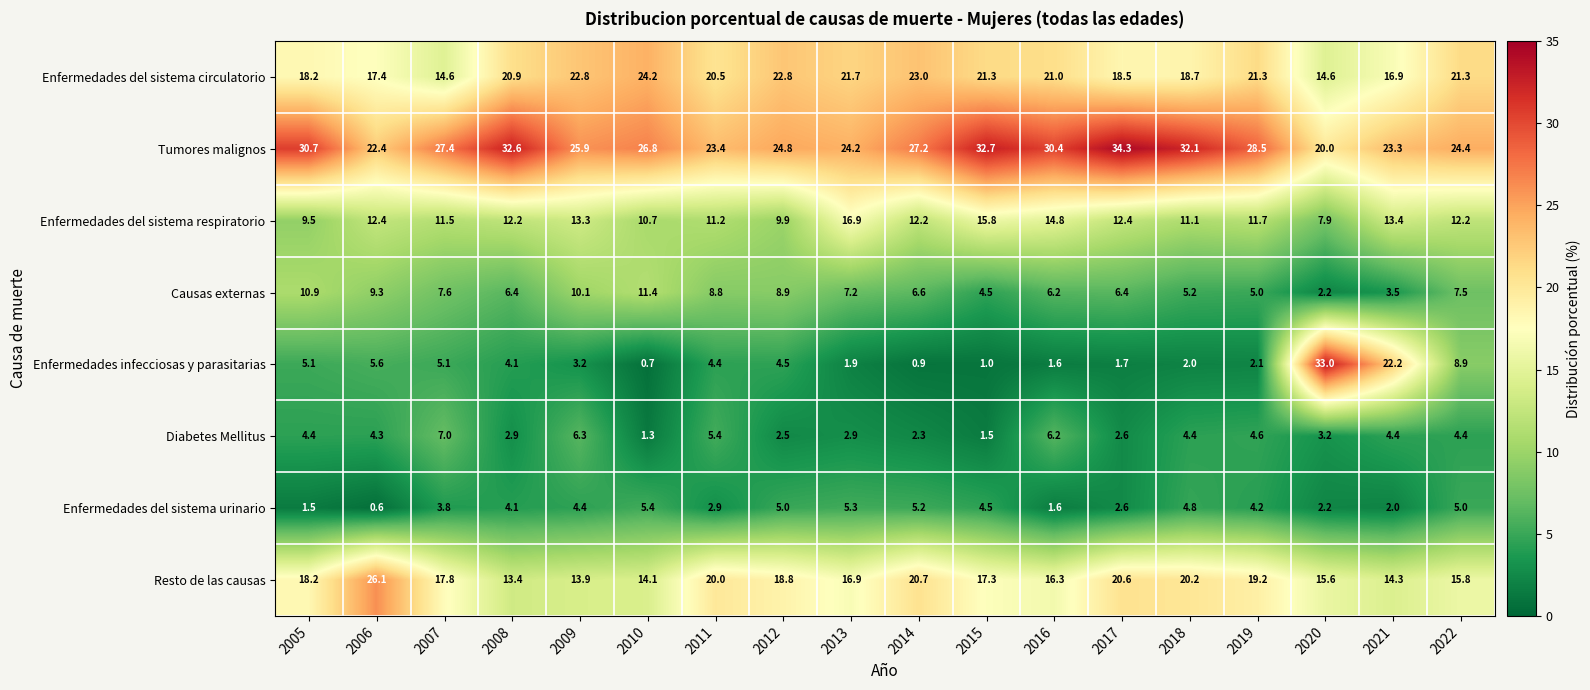

What is the spread (max minus min) of values at 2007?

23.6